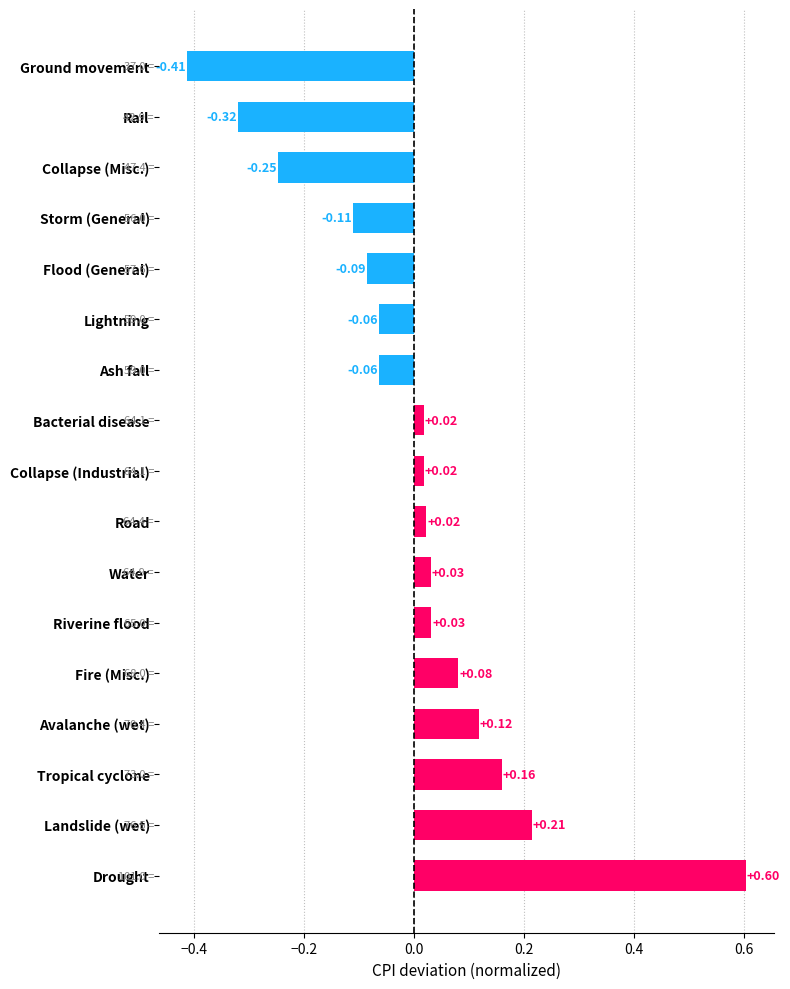

How many distinct data groups are displayed?

1